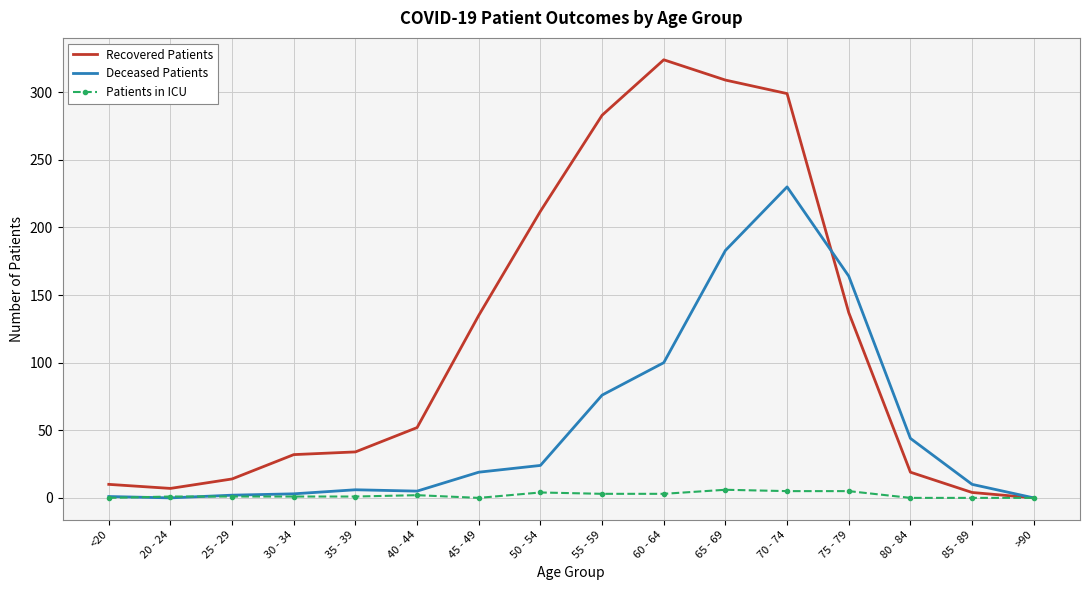

What is the maximum value for Patients in ICU?

6